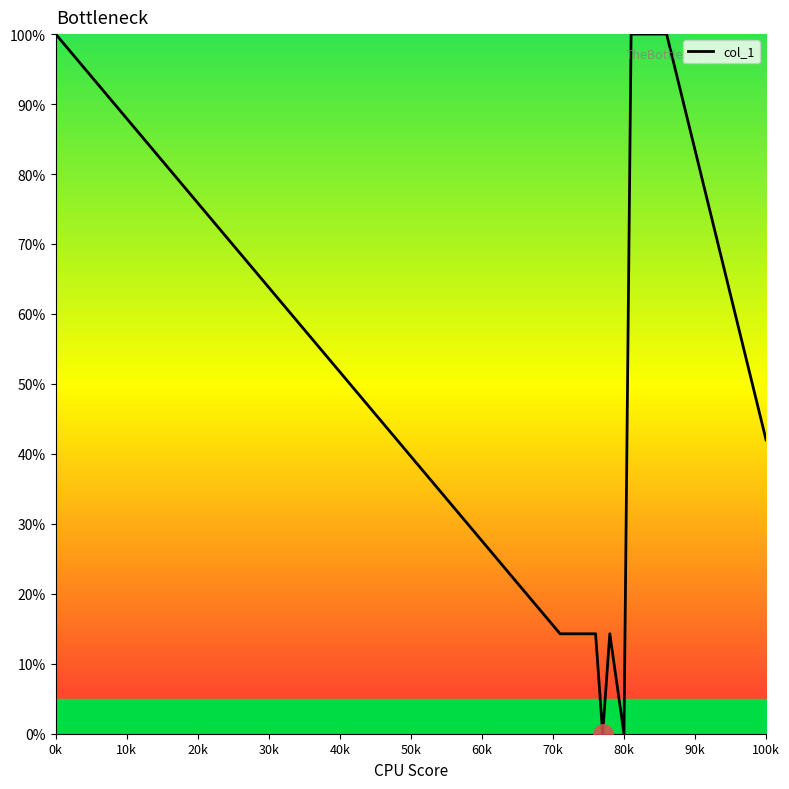

What is the maximum value shown in the chart?

100.0